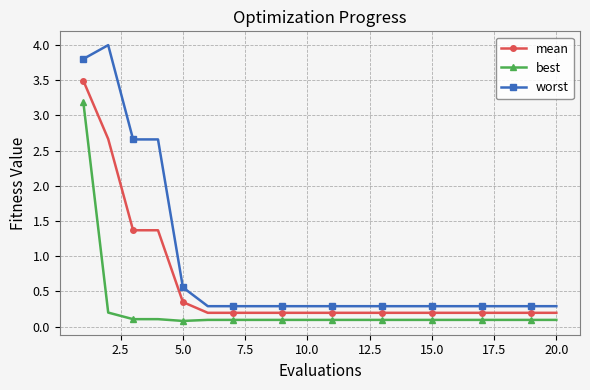

True or false: worst and mean intersect in this chart.

False